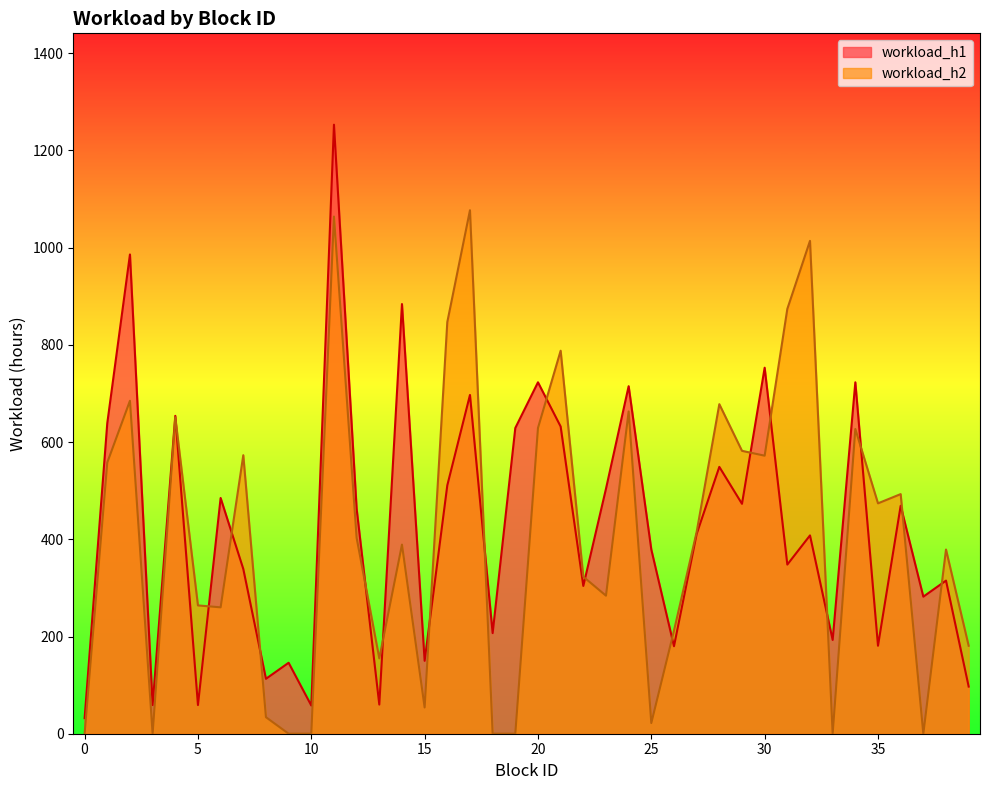

Rank the series by their maximum value, from highest to lowest.

workload_h1, workload_h2